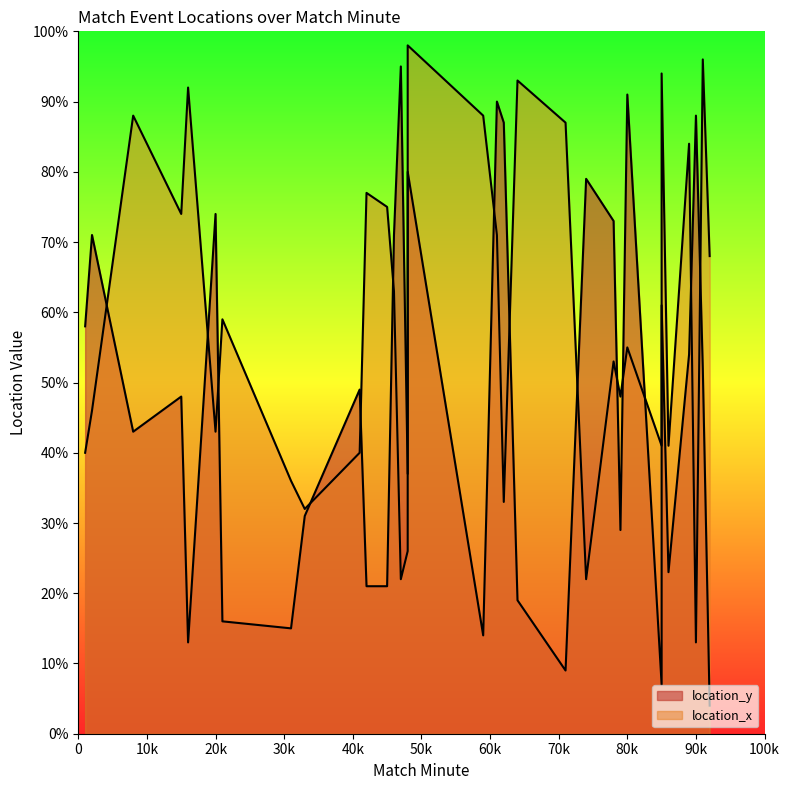

How many values are below 49?

16